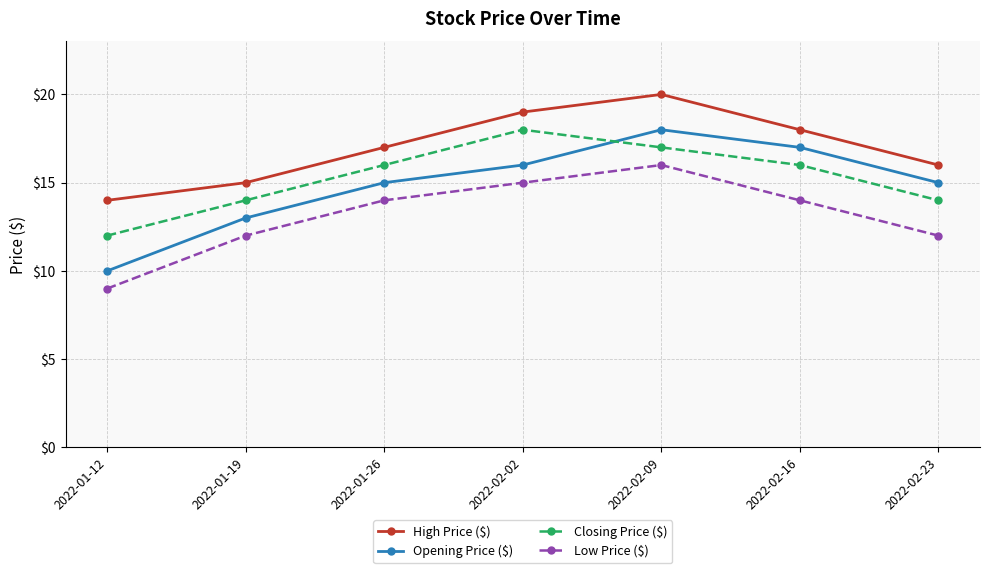

What is the average value of the Closing Price ($) series?

15